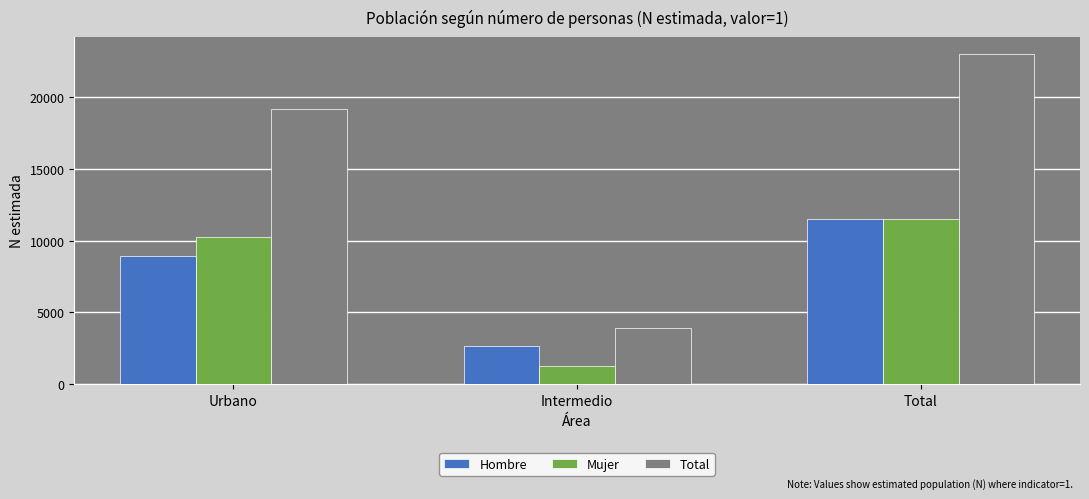

What is the value of the Hombre bar at the 1st from the left?

8896